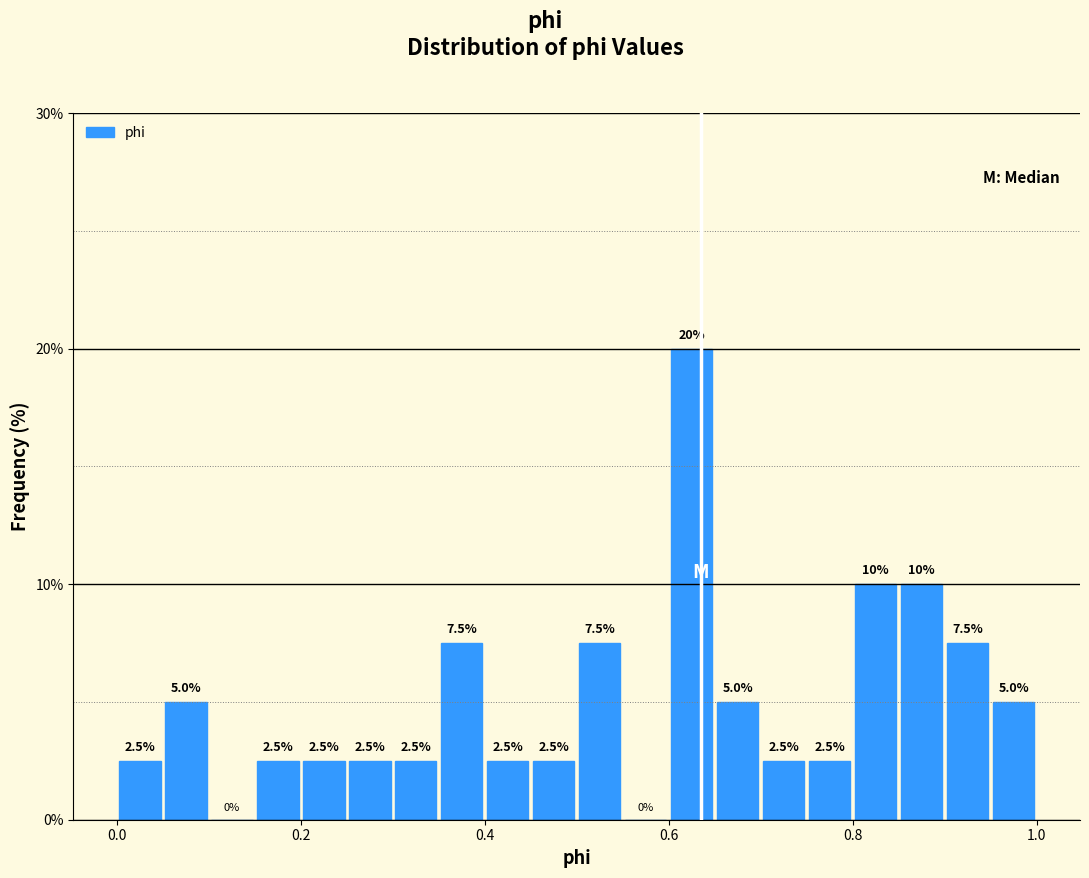

Read against the x-axis, roughly where is the centre of the tallest bar?

0.62